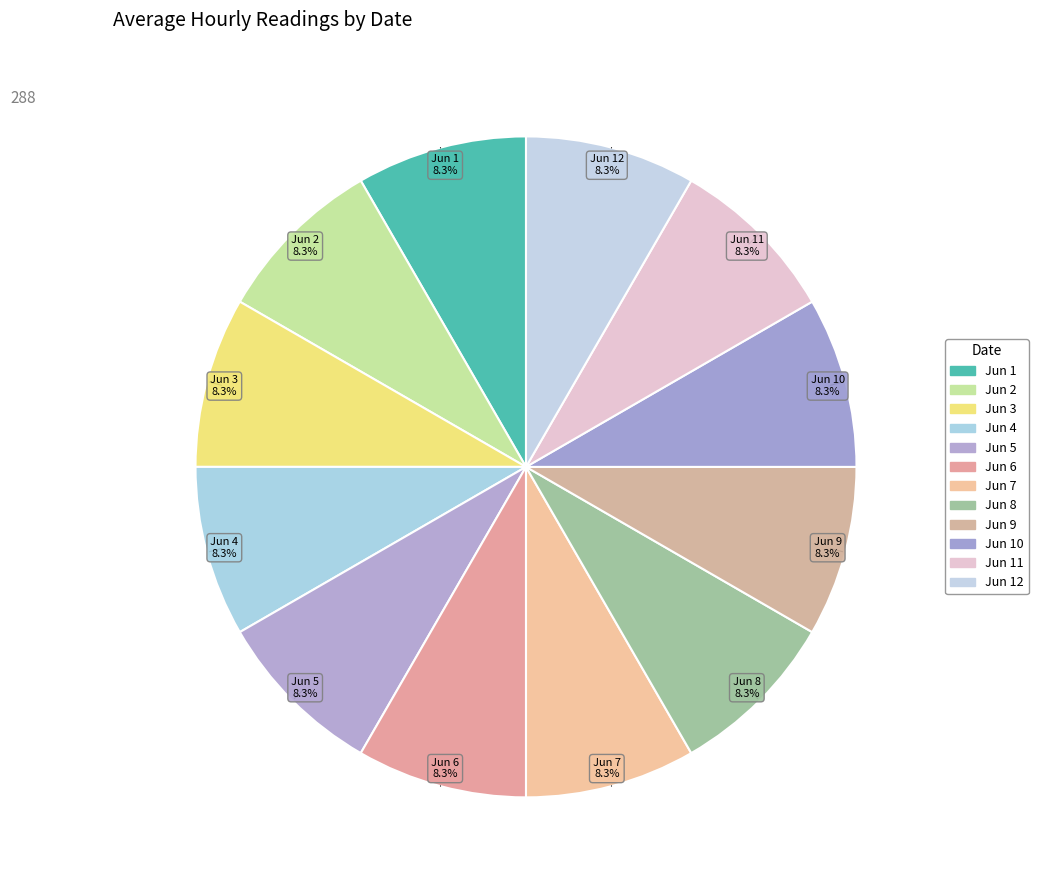

How many slices are in this pie chart?

12